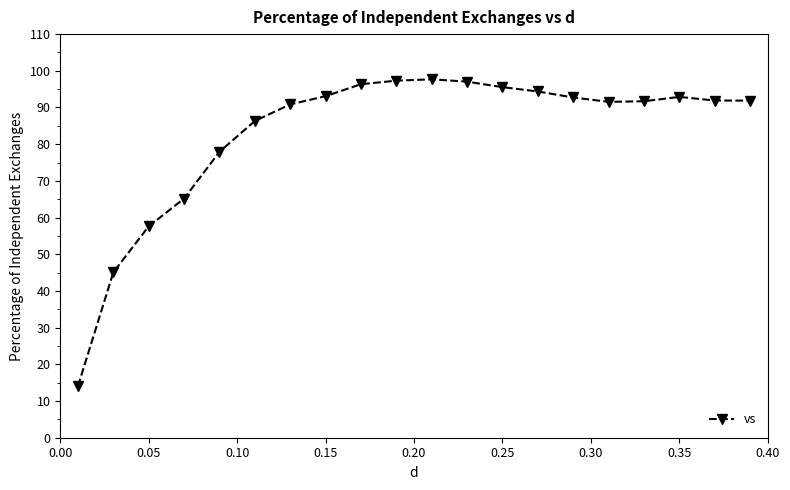

True or false: the data has more than 0 interior local peaks.

True